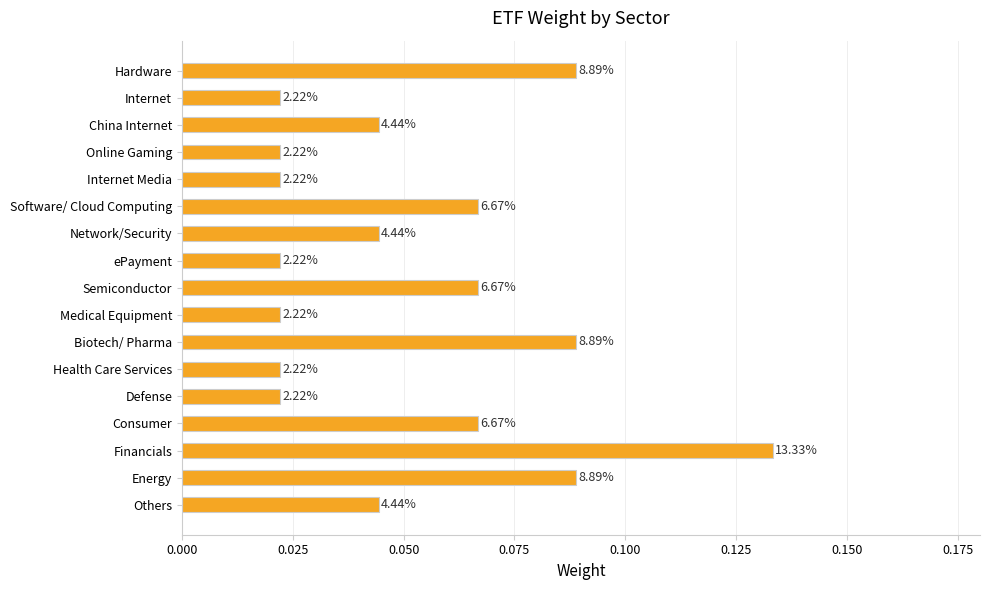

What is the average value?

0.1